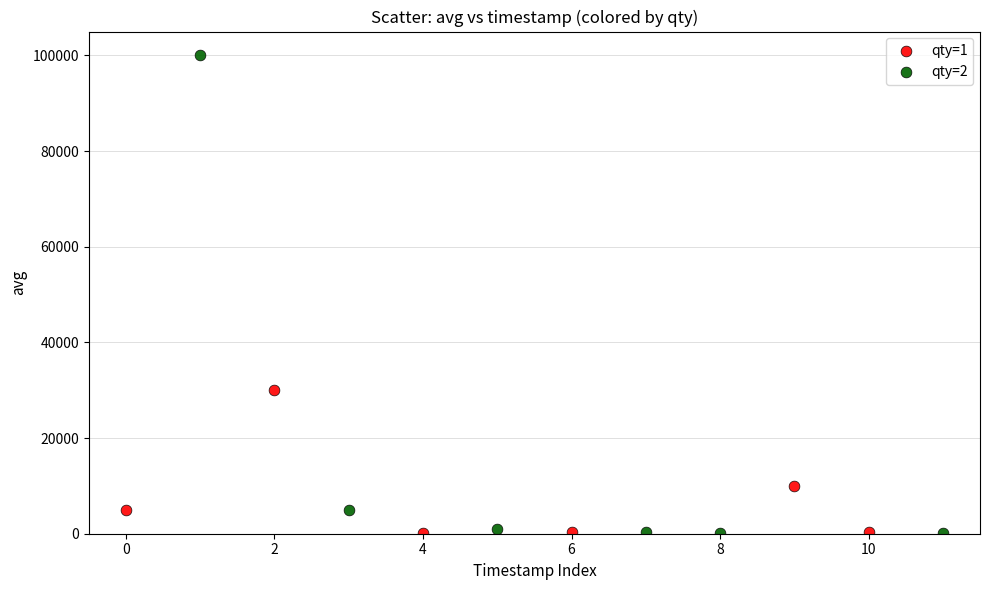

Which series has the largest Y range (max minus min)?

qty=2